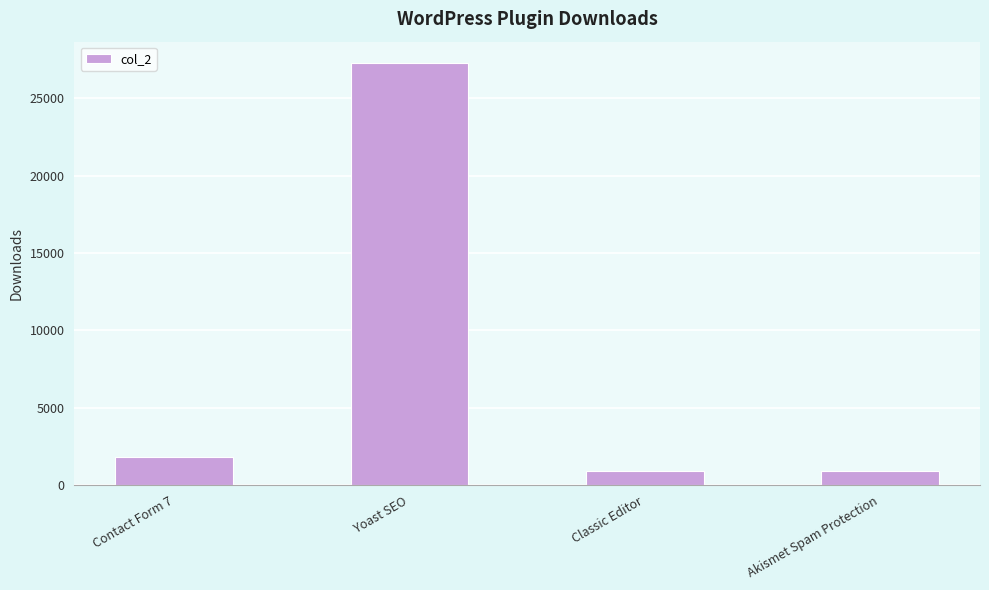

Is it true that the value at Contact Form 7 is 3183?

False